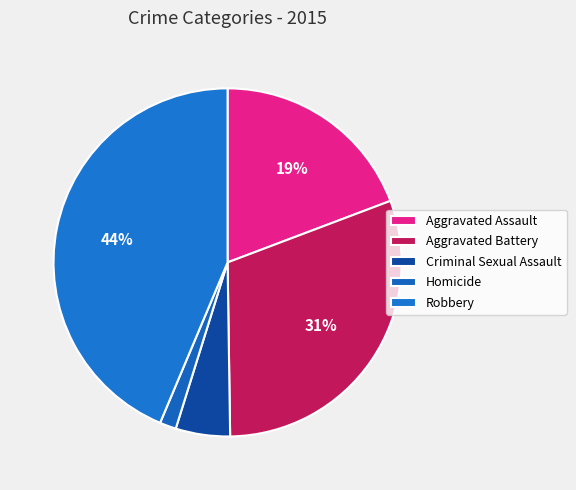

Which slice is the smallest?

Homicide